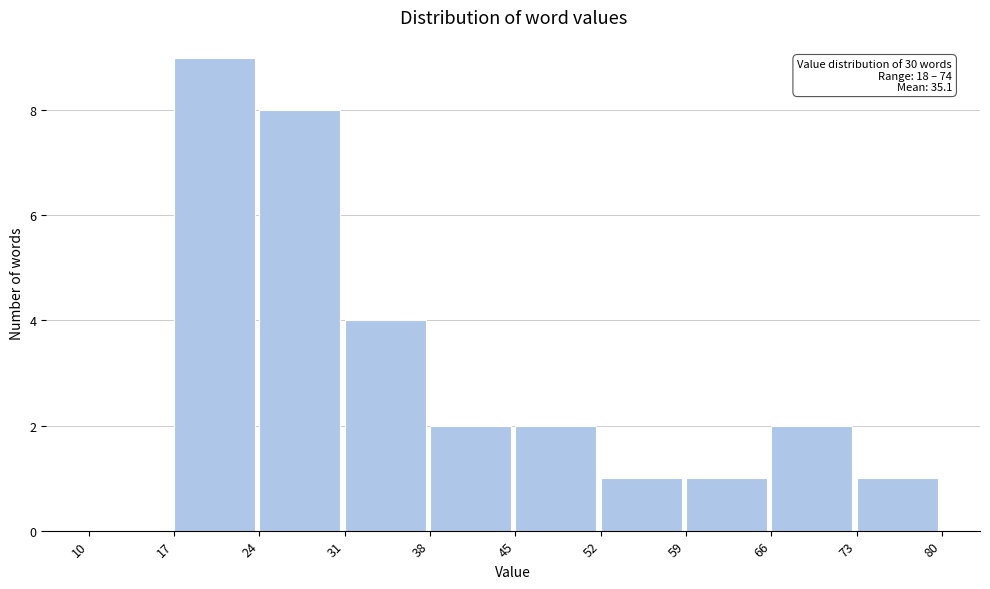

Over which range of the x-axis is the bar tallest?

17 to 24